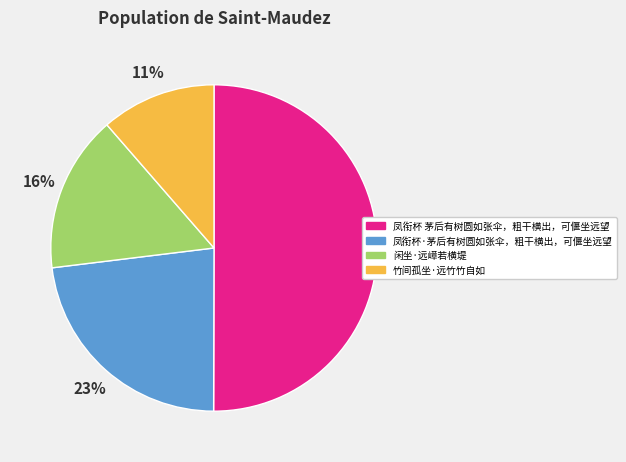

Rank the categories by value from highest to lowest.

凤衔杯 茅后有树圆如张伞，粗干横出，可偃坐远望, 凤衔杯·茅后有树圆如张伞，粗干横出，可偃坐远望, 闲坐·远嶂若横堤, 竹间孤坐·远竹竹自如